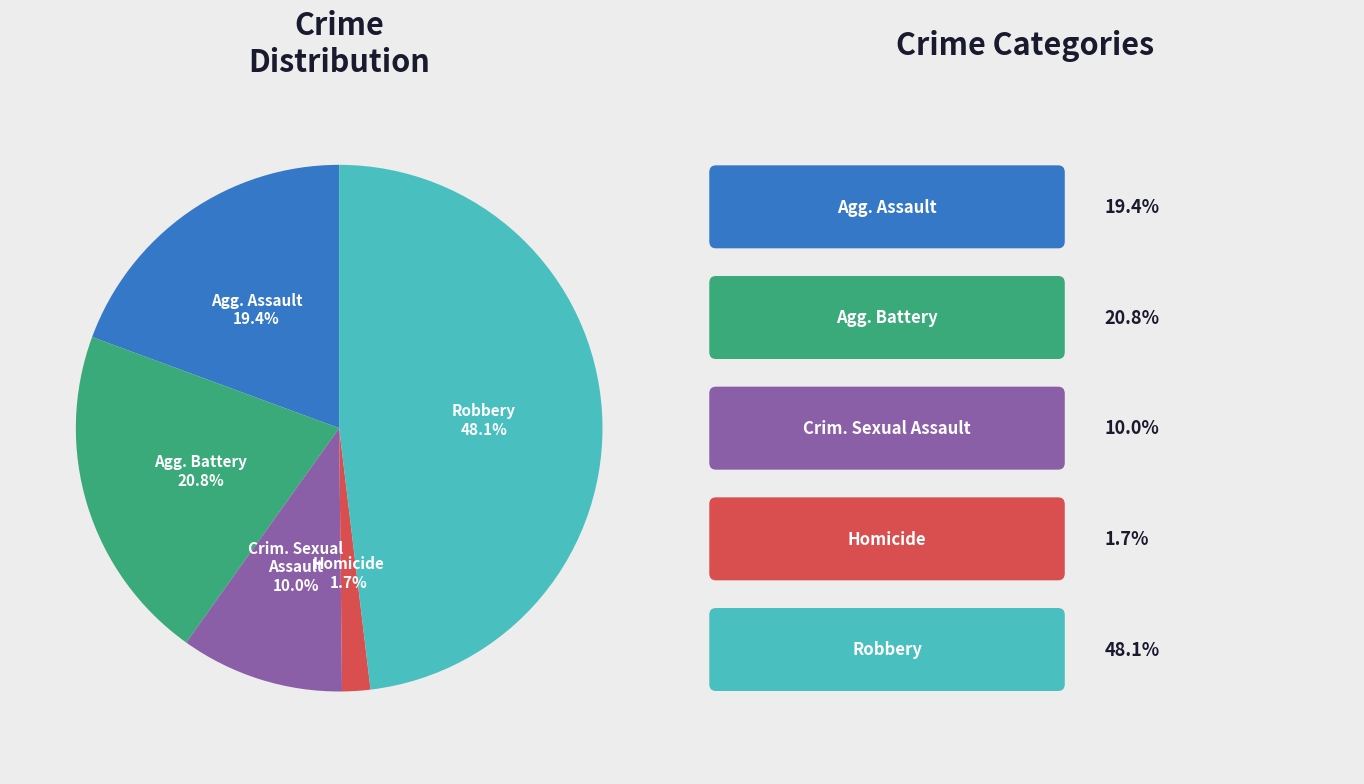

Does any single category account for the majority?

No